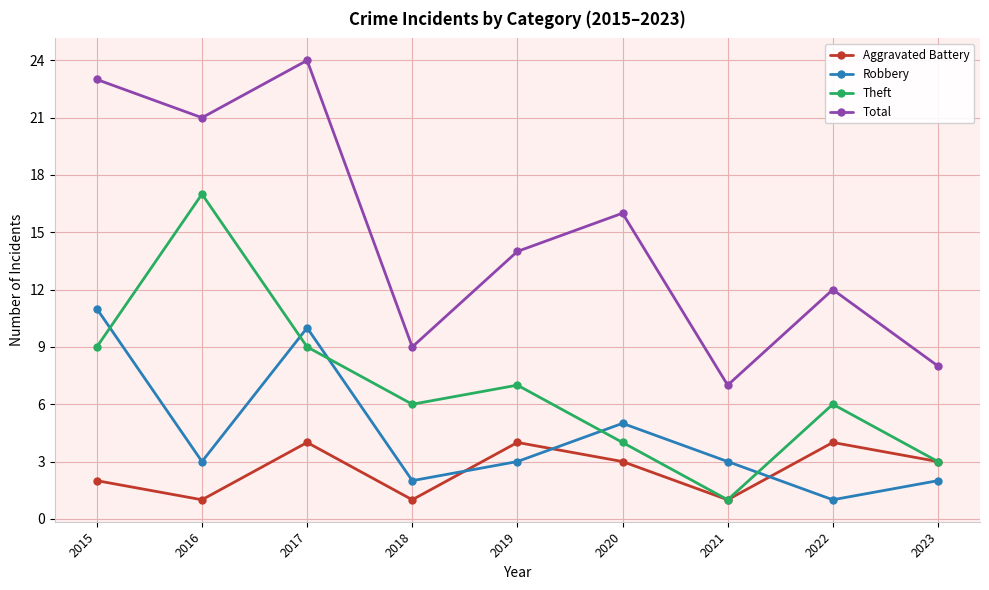

How many interior local valleys does the Theft series have?

2